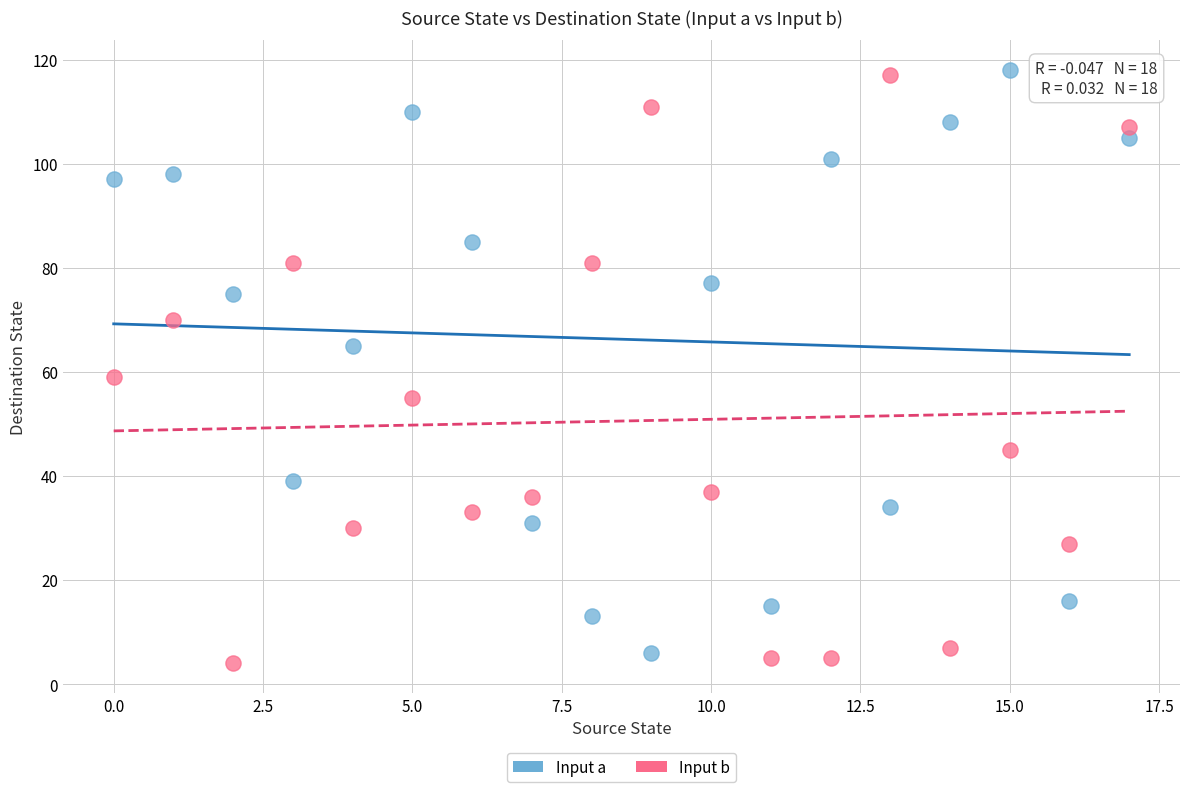

Across all series, what Y value is closest to 61?

59